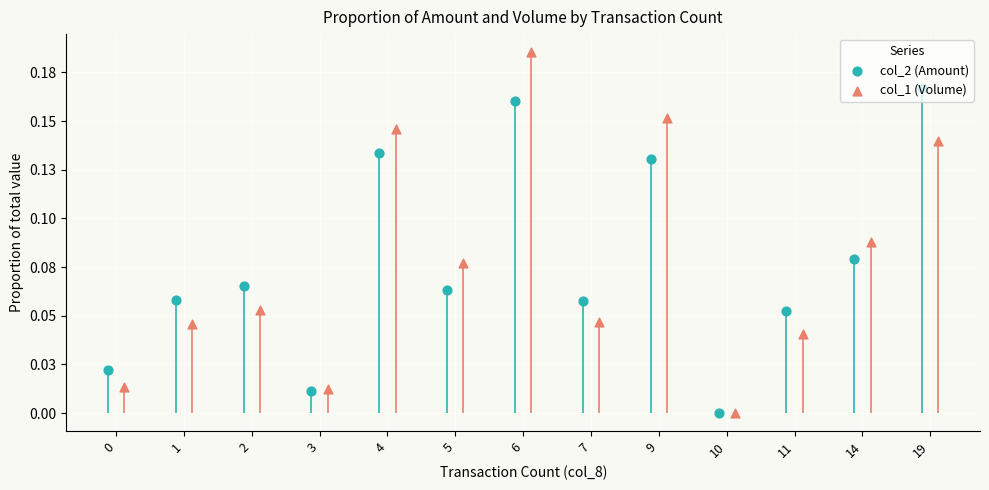

Which series has the widest spread of Y values?

col_1 (Volume)